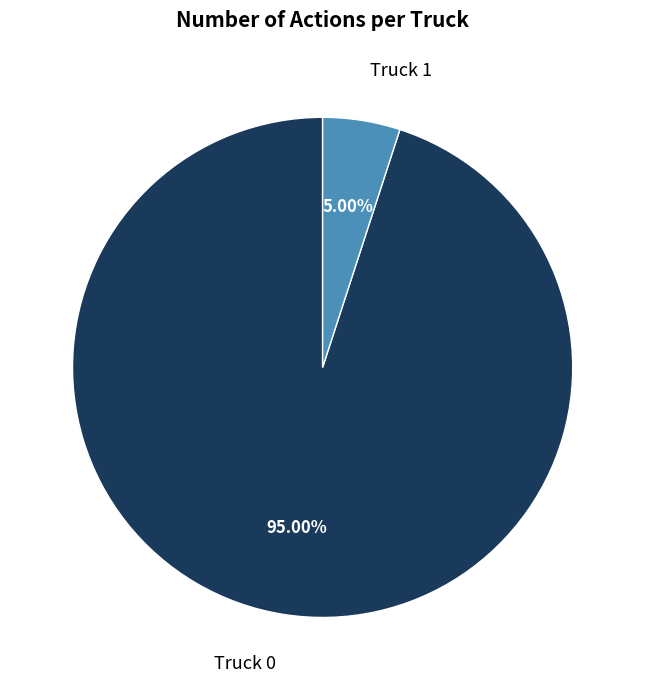

Is there a majority slice in this chart?

Yes